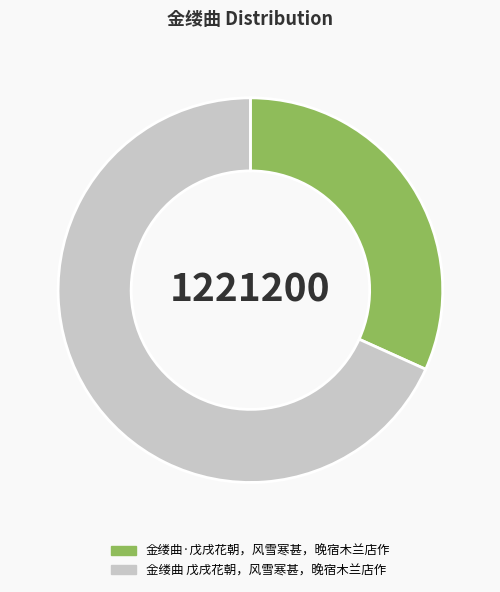

How many segments does this pie chart have?

2